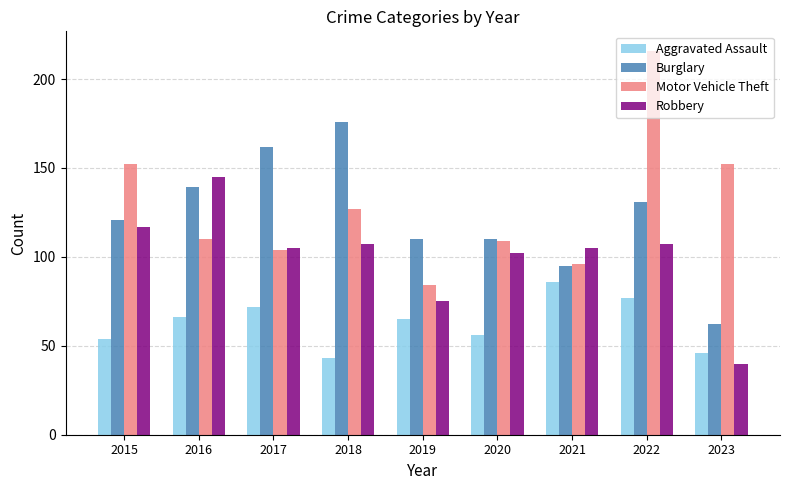

How many bars are there in total?

36